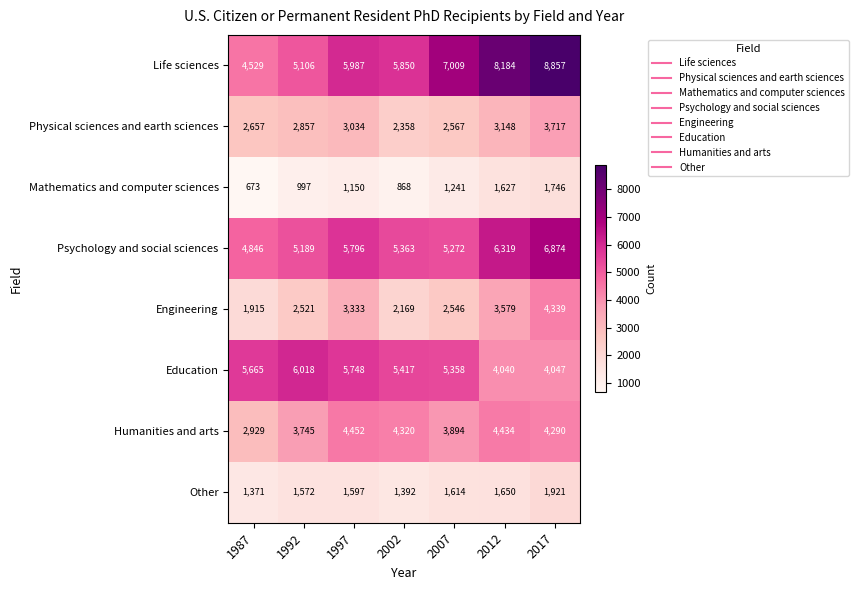

At 2012, list the series in order from largest to smallest.

Life sciences, Psychology and social sciences, Humanities and arts, Education, Engineering, Physical sciences and earth sciences, Other, Mathematics and computer sciences